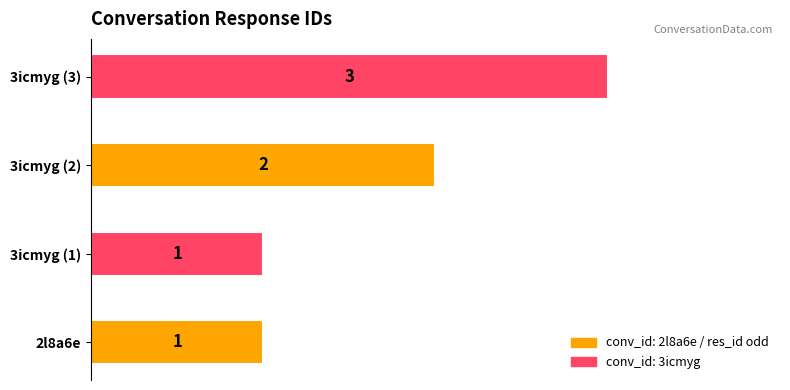

What is the greatest value displayed?

3